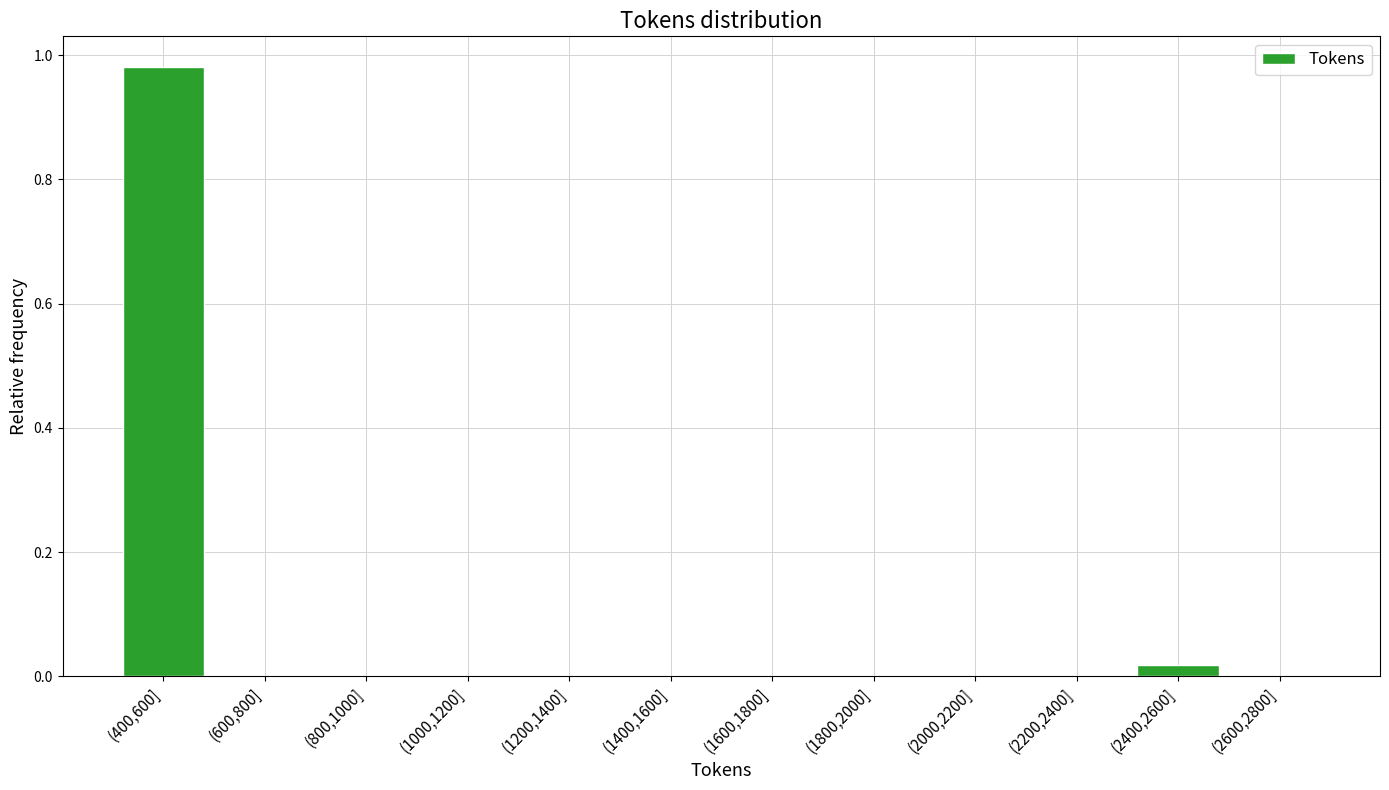

Is it true that the value at (1800,2000] is 0.0?

True